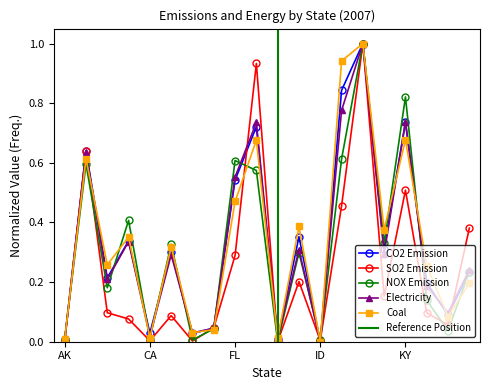

Where is the first local maximum for Electricity?

AL